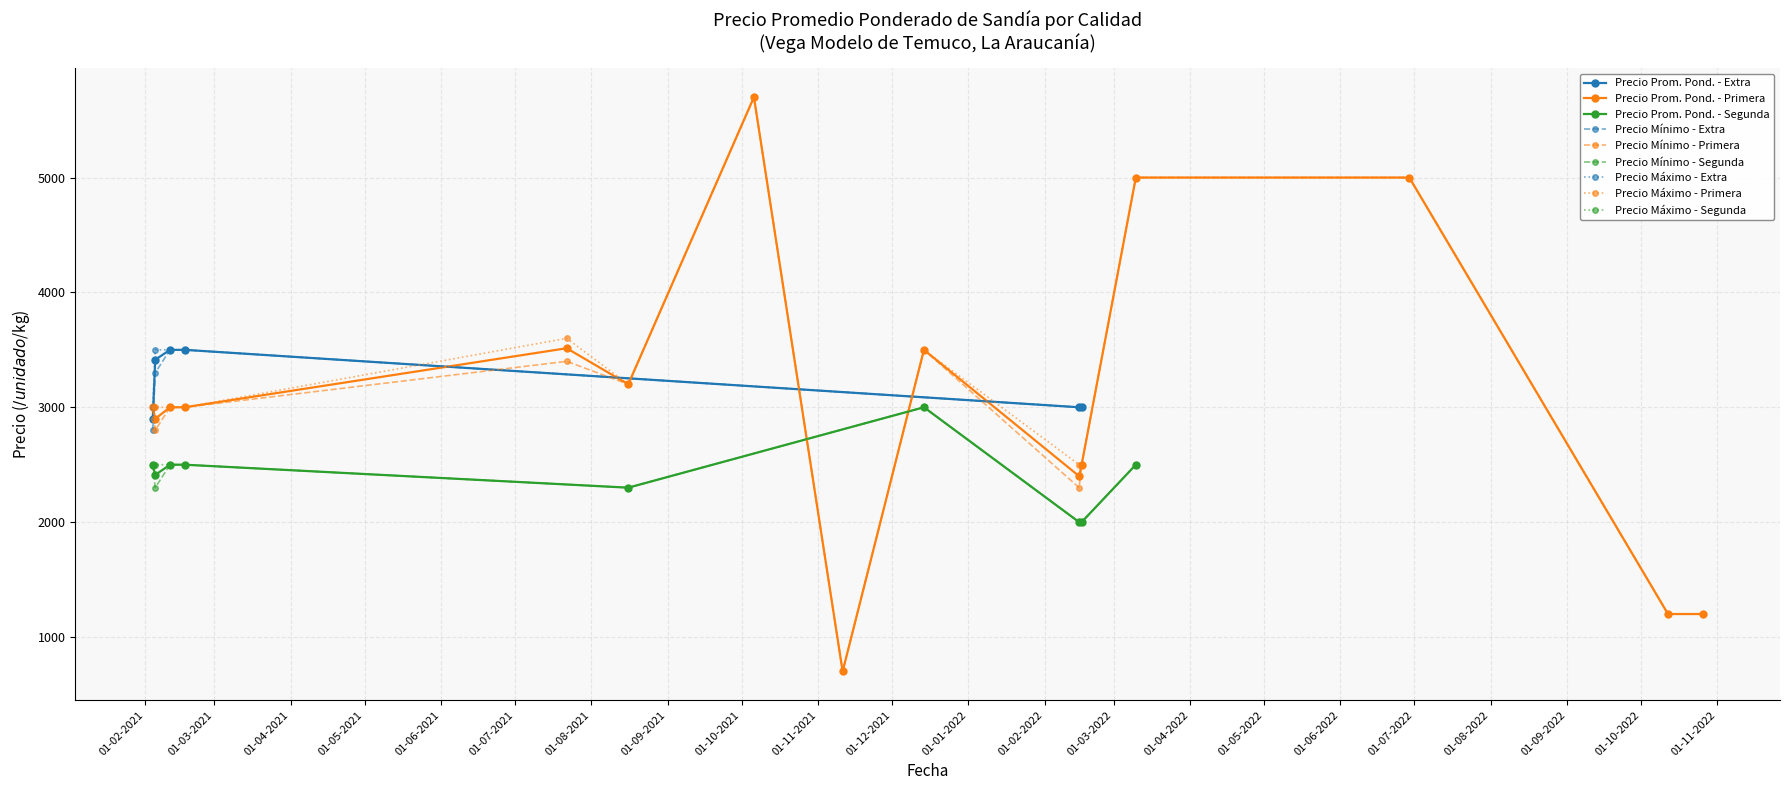

True or false: Precio mínimo and Precio promedio ponderado intersect in this chart.

False